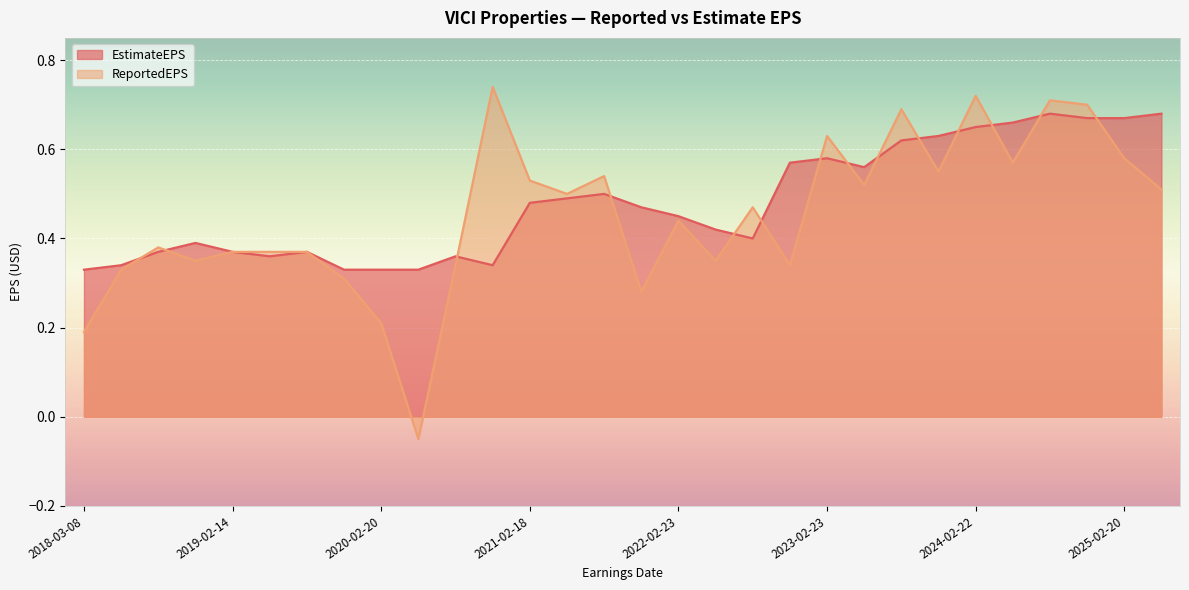

Which series has the widest spread of values?

ReportedEPS